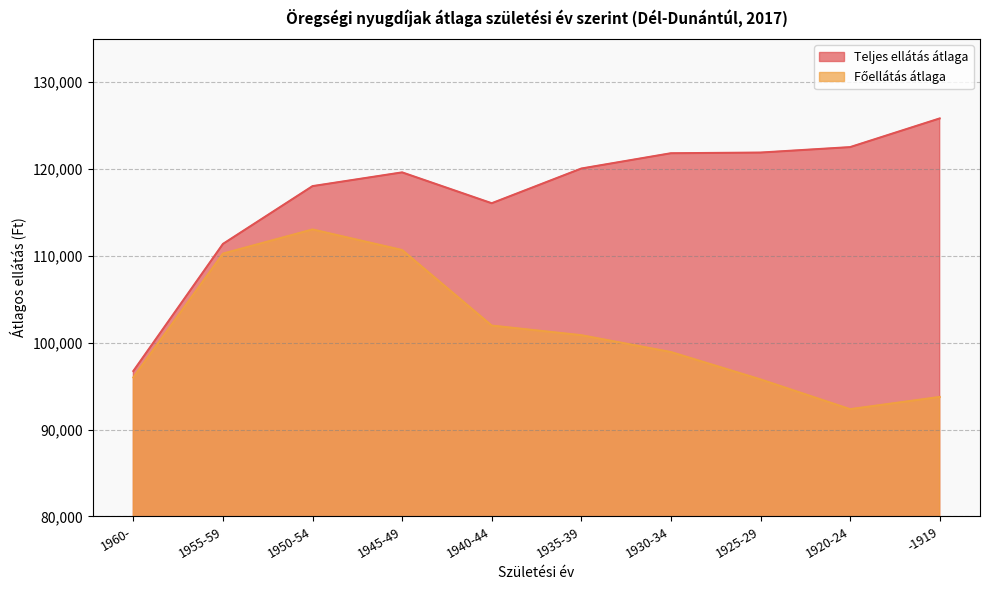

Which series changed the most between 1955-59 and 1950-54?

Teljes ellátás átlaga